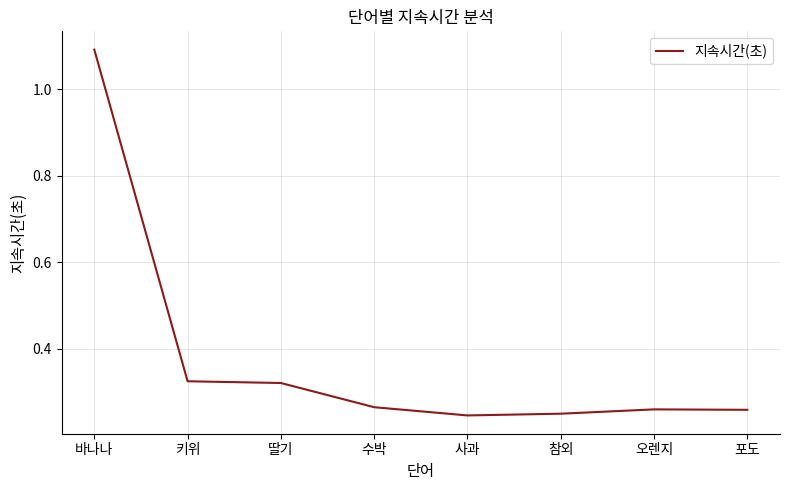

How many values are between 0 and 1?

7